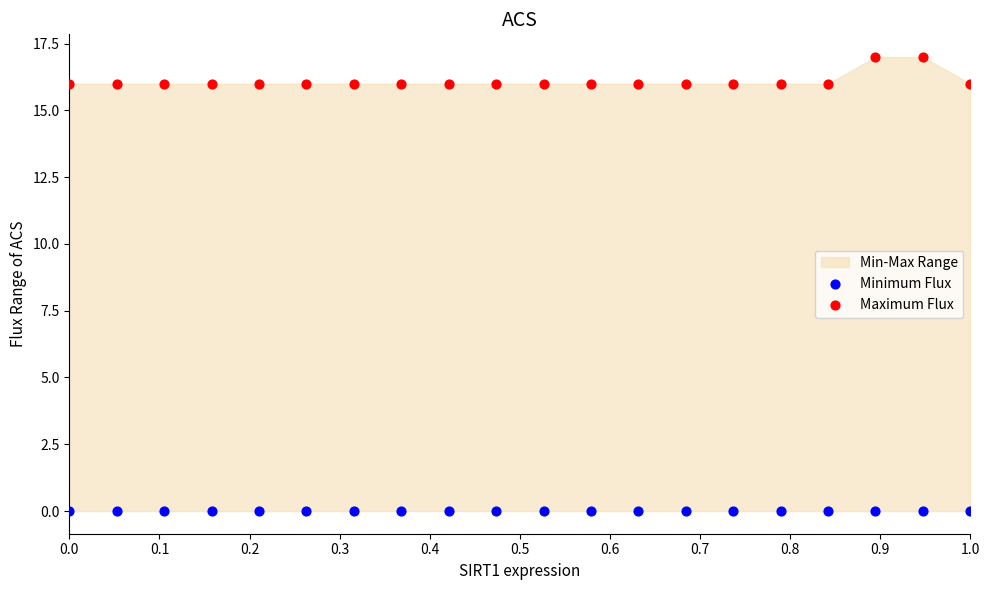

Which series reaches the minimum Y coordinate?

Minimum Flux